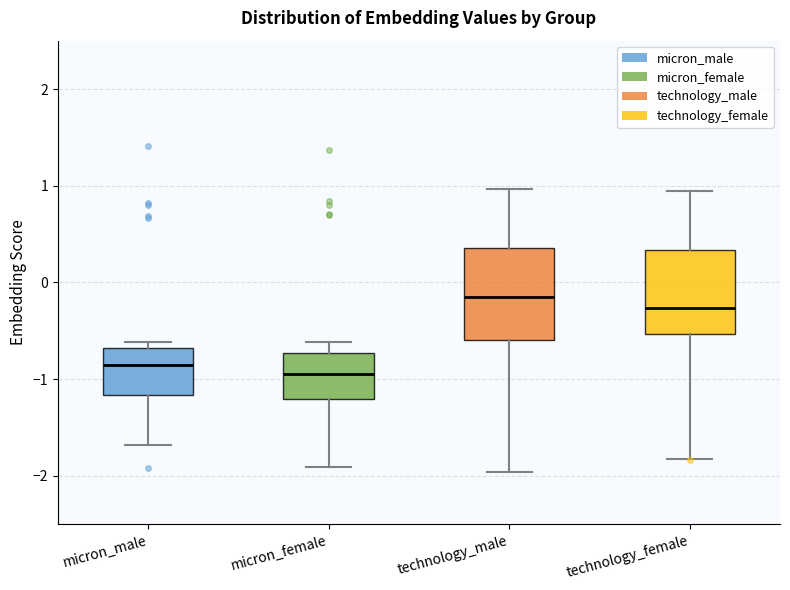

Where does the lower whisker of the box for technology_male end on the y-axis? The values are not printed on the chart, so give them approximately, as read against the axis.

-2.0